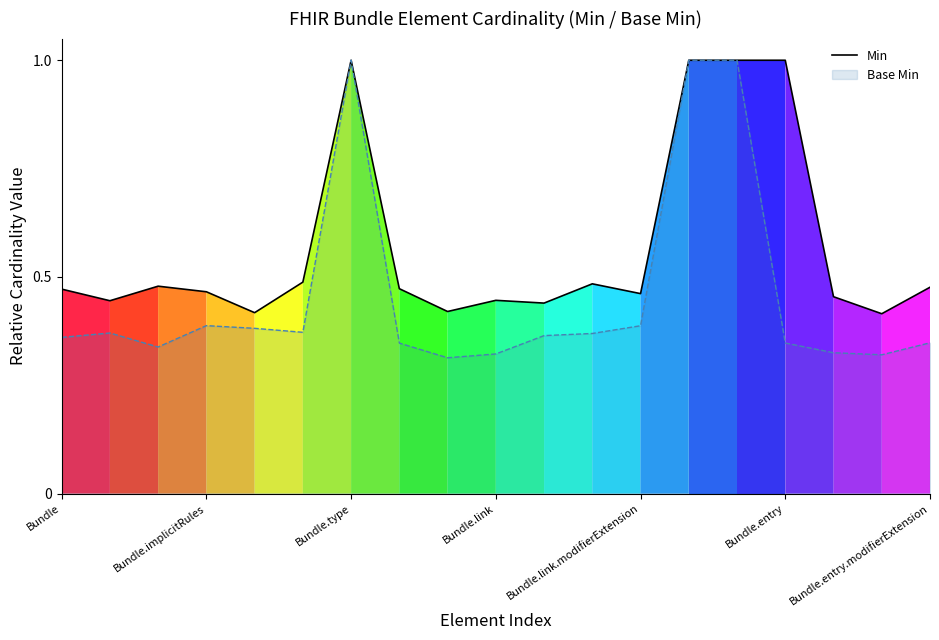

List the series in order of their overall mean, lowest first.

Base Min, Min